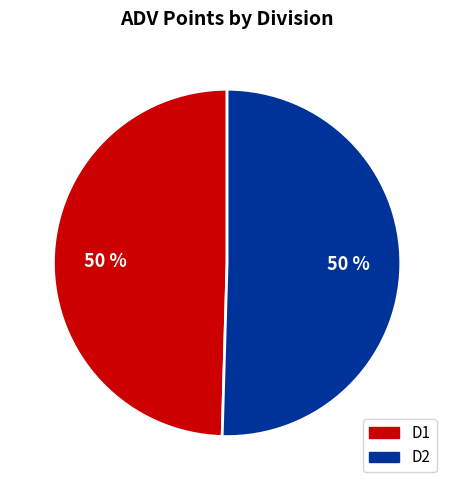

To the nearest percent, what is the combined percentage of D2 and D1?

100%